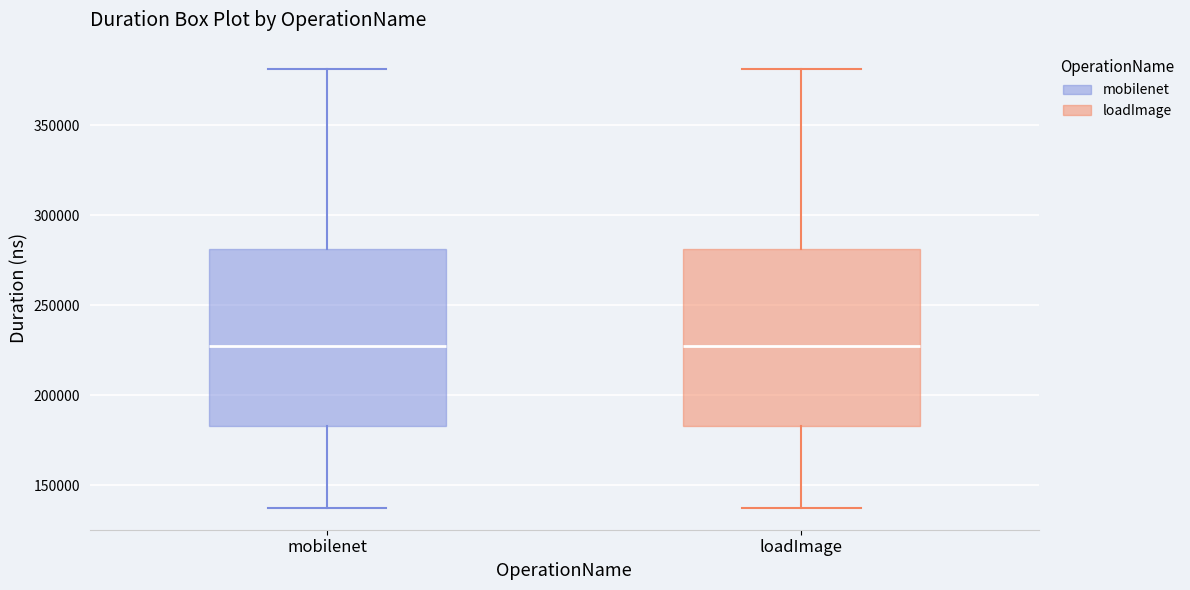

Reading left to right, read every box against the y-axis: the position of its median line, the range the box covers, and the ends of its whiskers. The values are not printed on the chart, so give them approximately, as read against the axis.

mobilenet: median 230000, box 185000 to 280000, whiskers 135000 to 380000
loadImage: median 230000, box 185000 to 280000, whiskers 135000 to 380000